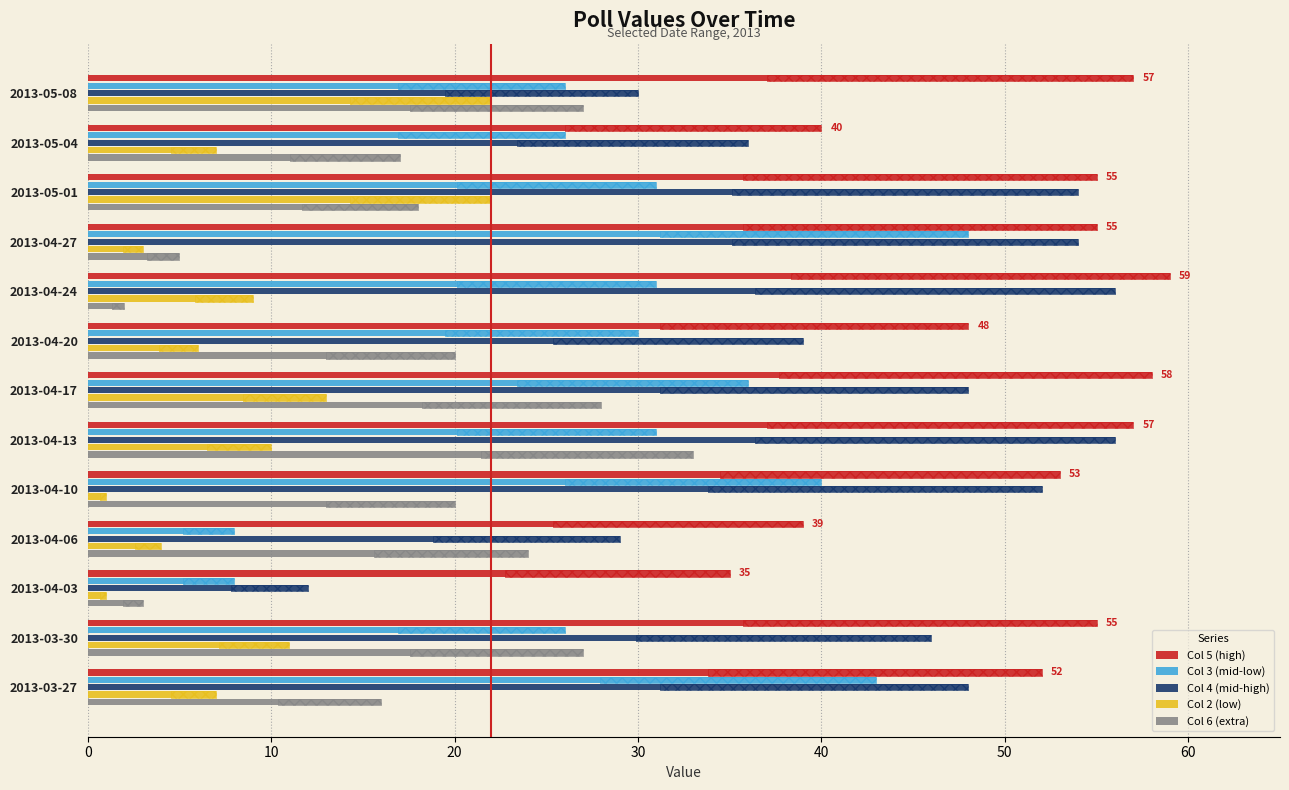

Is the value of Col 2 (low) at 2013-04-17 greater than the value of Col 4 (mid-high) at 2013-04-20?

No